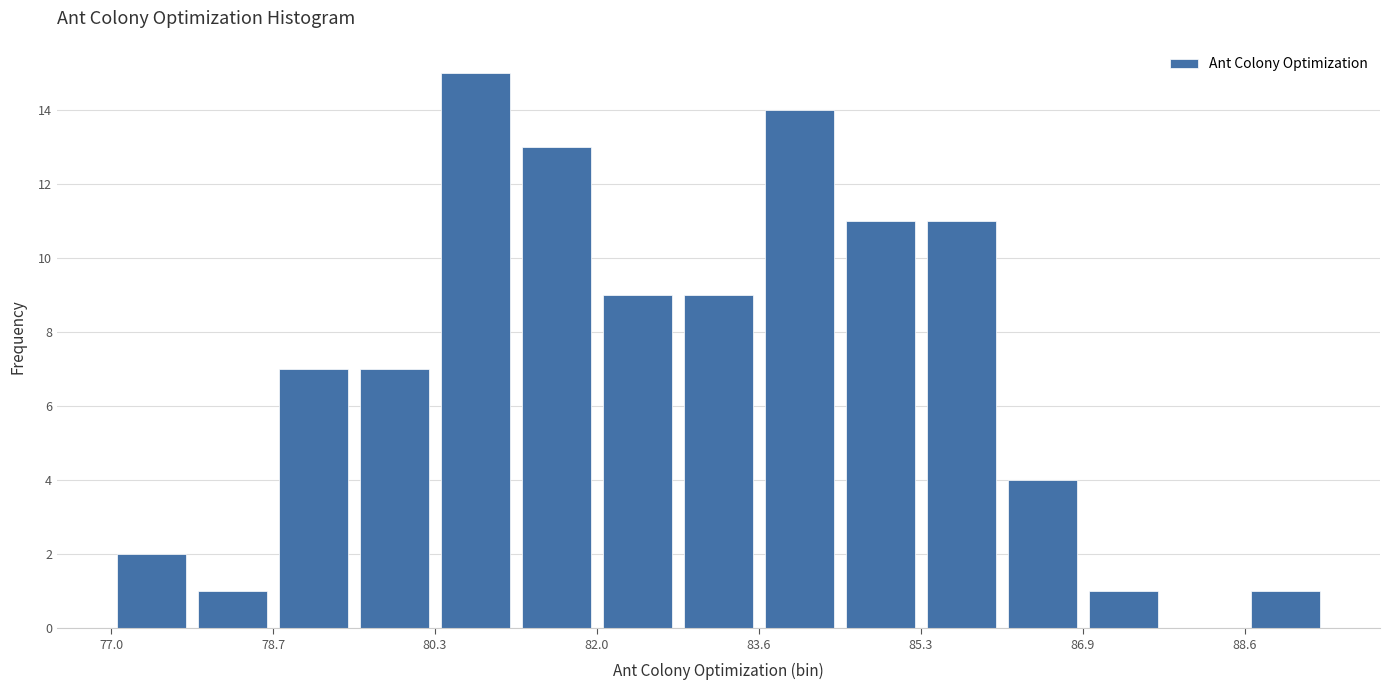

Reading left to right, list every bar in this chart as the range it spans on the x-axis followed by its height. Neither the bar edges nor the heights are printed on the chart, so give them approximately, as read against the axes.

77.0 to 77.8: 2
77.8 to 78.6: 1
78.6 to 79.4: 7
79.4 to 80.4: 7
80.4 to 81.2: 15
81.2 to 82.0: 13
82.0 to 82.8: 9
82.8 to 83.6: 9
83.6 to 84.4: 14
84.4 to 85.2: 11
85.2 to 86.0: 11
86.0 to 87.0: 4
87.0 to 87.8: 1
87.8 to 88.6: 0
88.6 to 89.4: 1